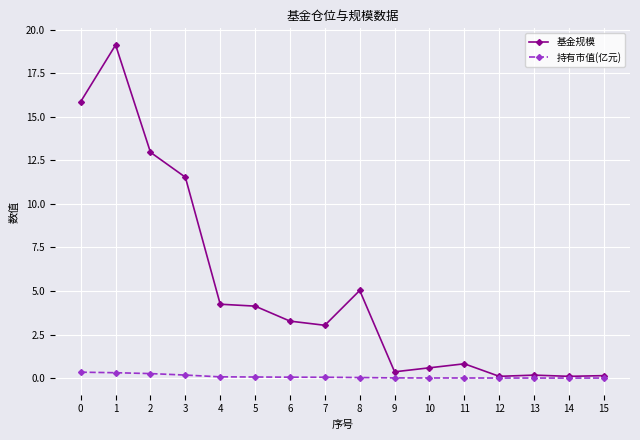

The 持有市值(亿元) series shows 0.0 at 11. True or false?

True